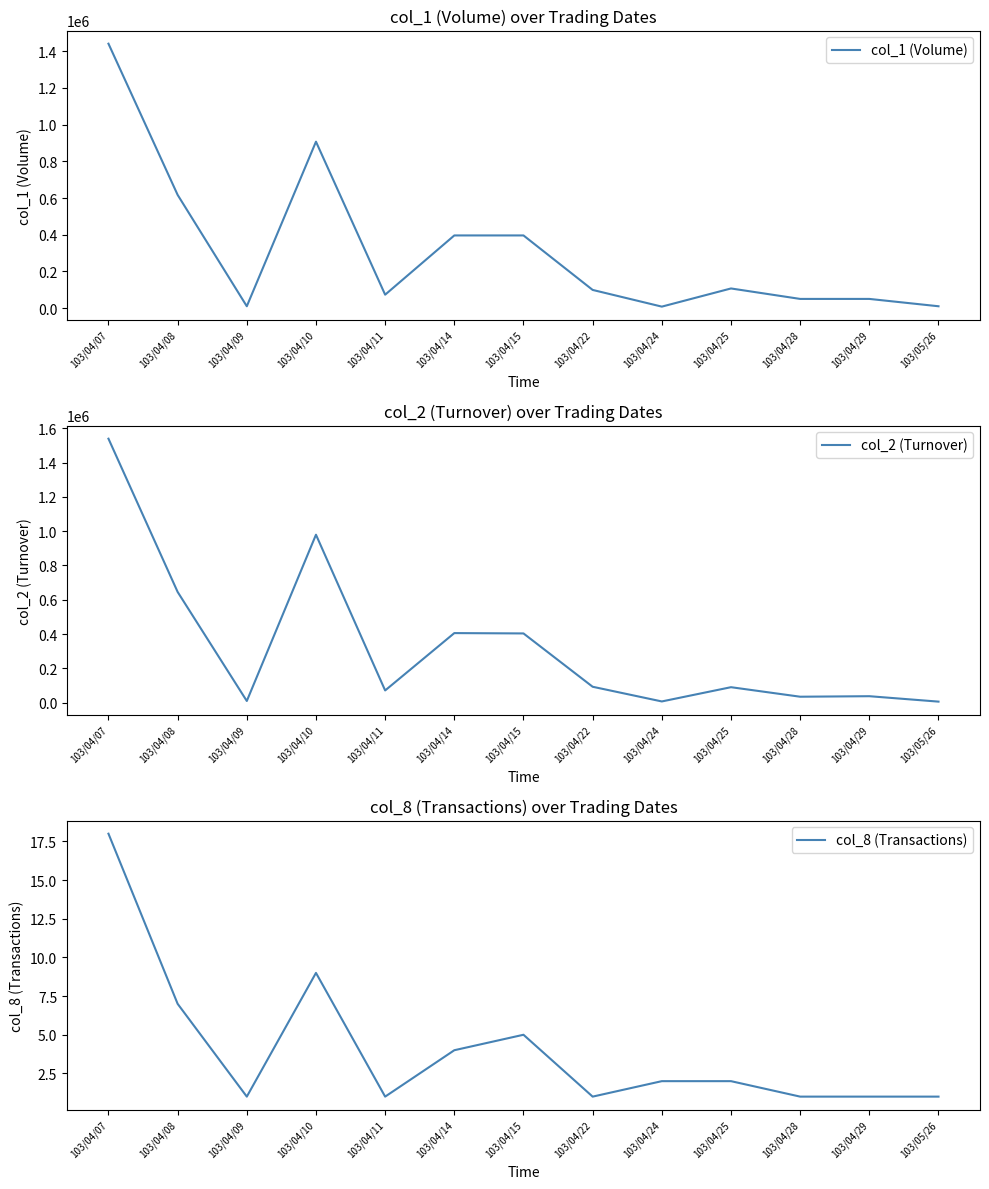

How many lines are shown in the chart?

3